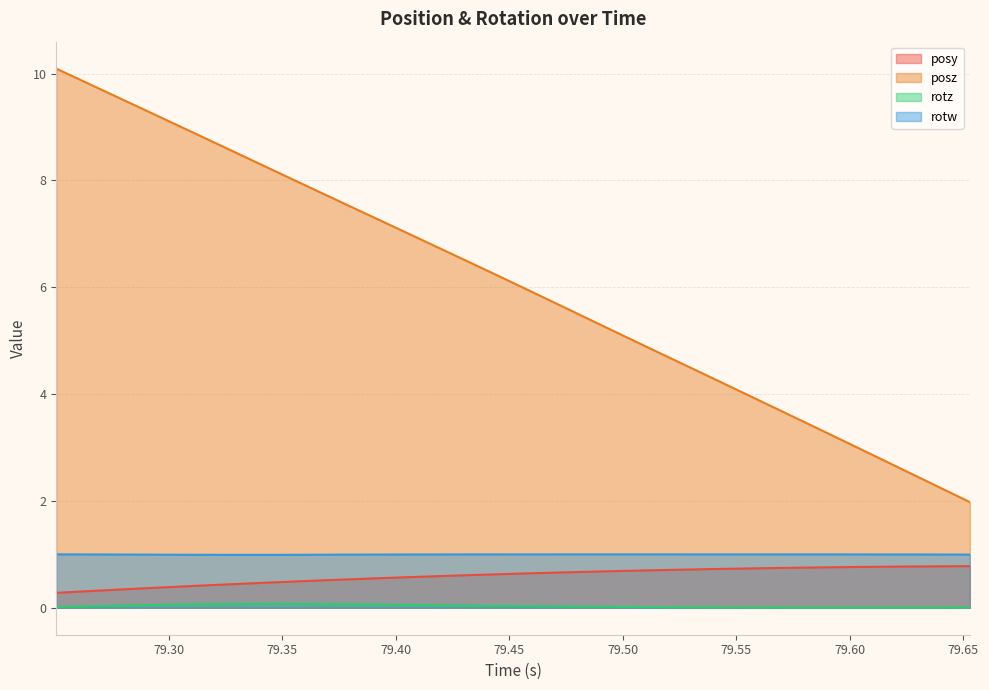

Which series has the widest spread of values?

posz